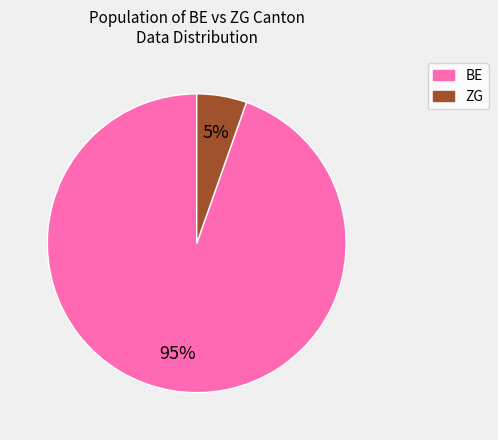

Is there a majority slice in this chart?

Yes